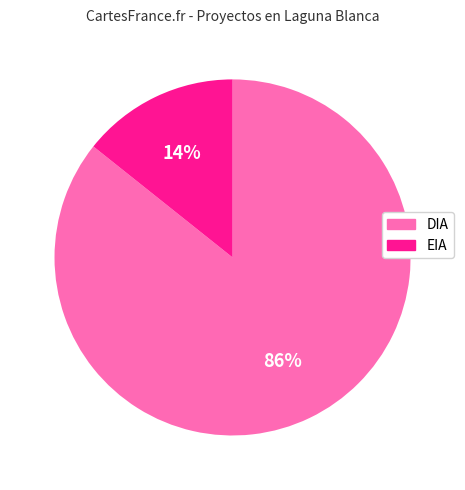

Rank the categories by value from highest to lowest.

DIA, EIA